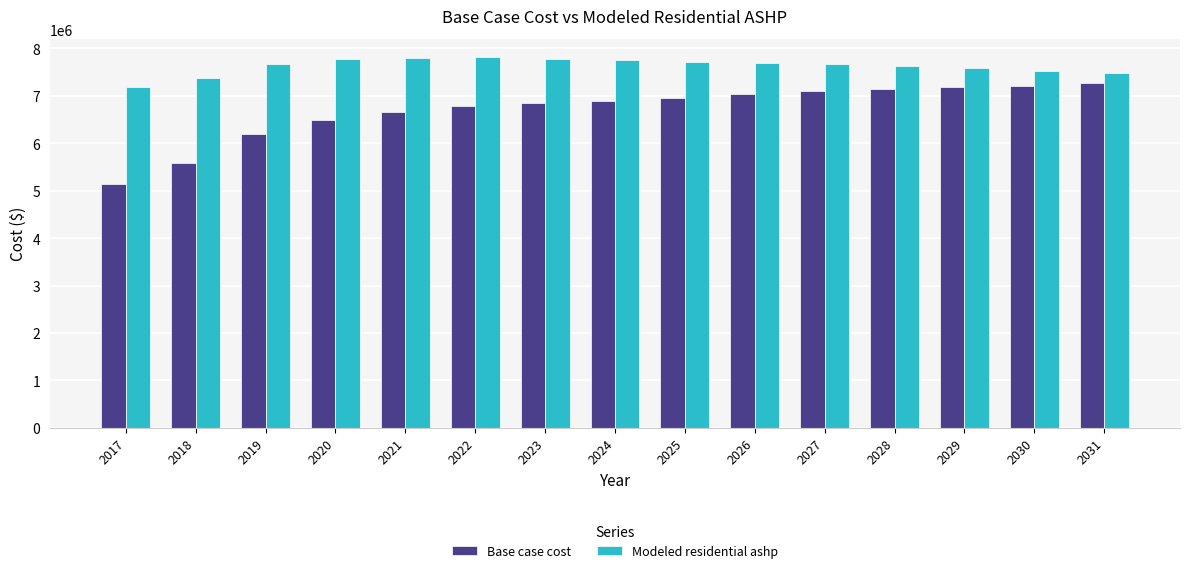

What is the highest value of the Modeled residential ashp series?

7811070.3